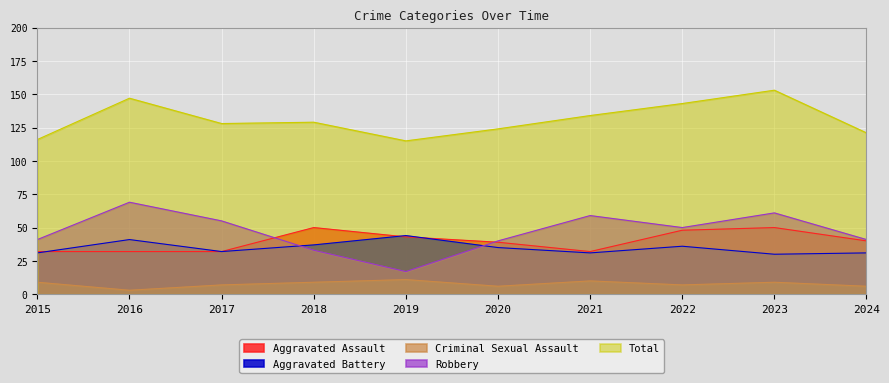

In Criminal Sexual Assault, how many points are higher than both neighbors (excluding endpoints)?

3